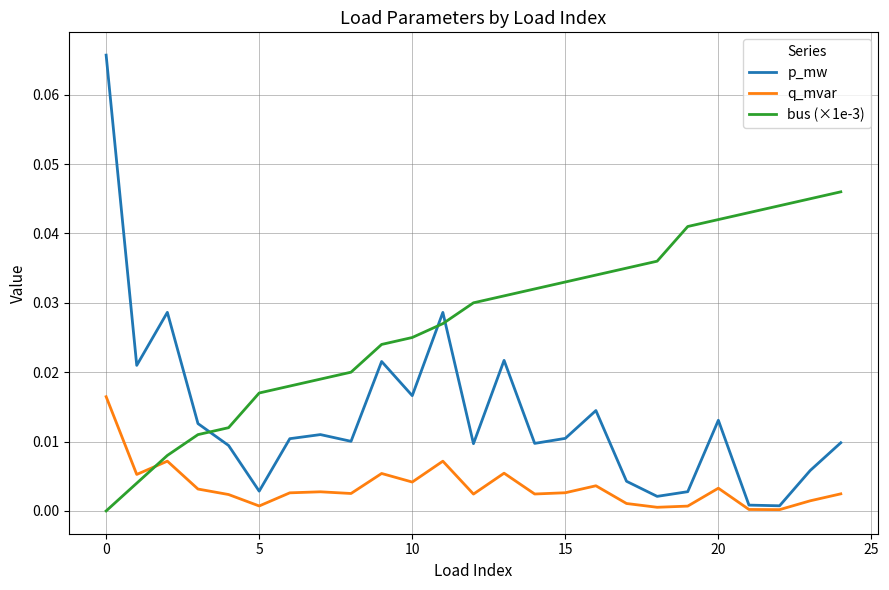

List the series in order of their peak value, highest first.

p_mw, bus (×1e-3), q_mvar